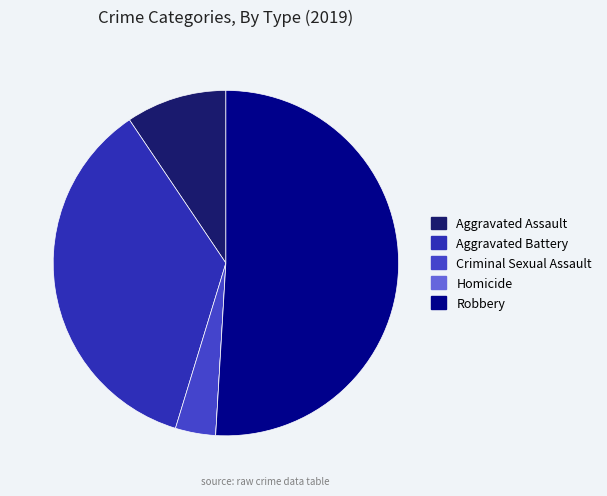

Is there a majority slice in this chart?

Yes